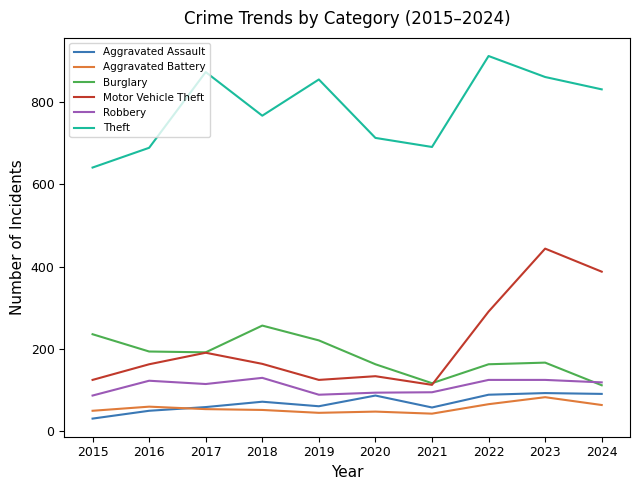

In Motor Vehicle Theft, how many points are lower than both neighbors (excluding endpoints)?

2